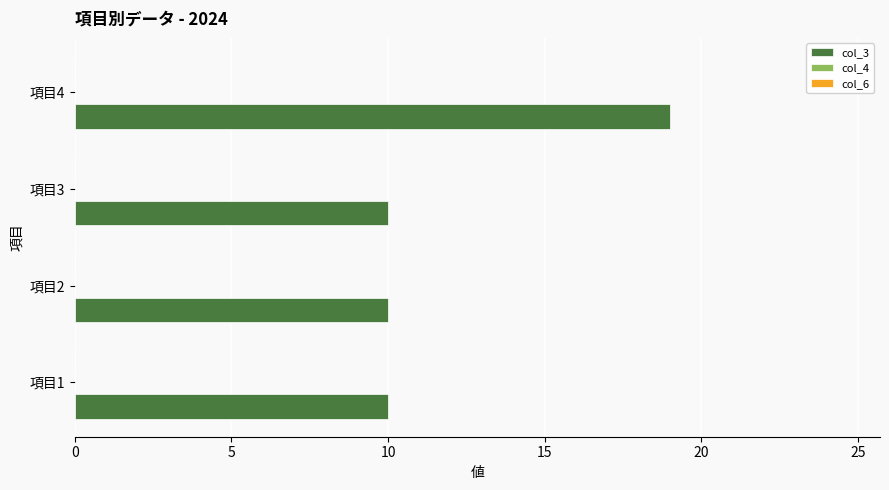

Approximately how many times larger is the value at 項目3 compared to 項目2?

1.0